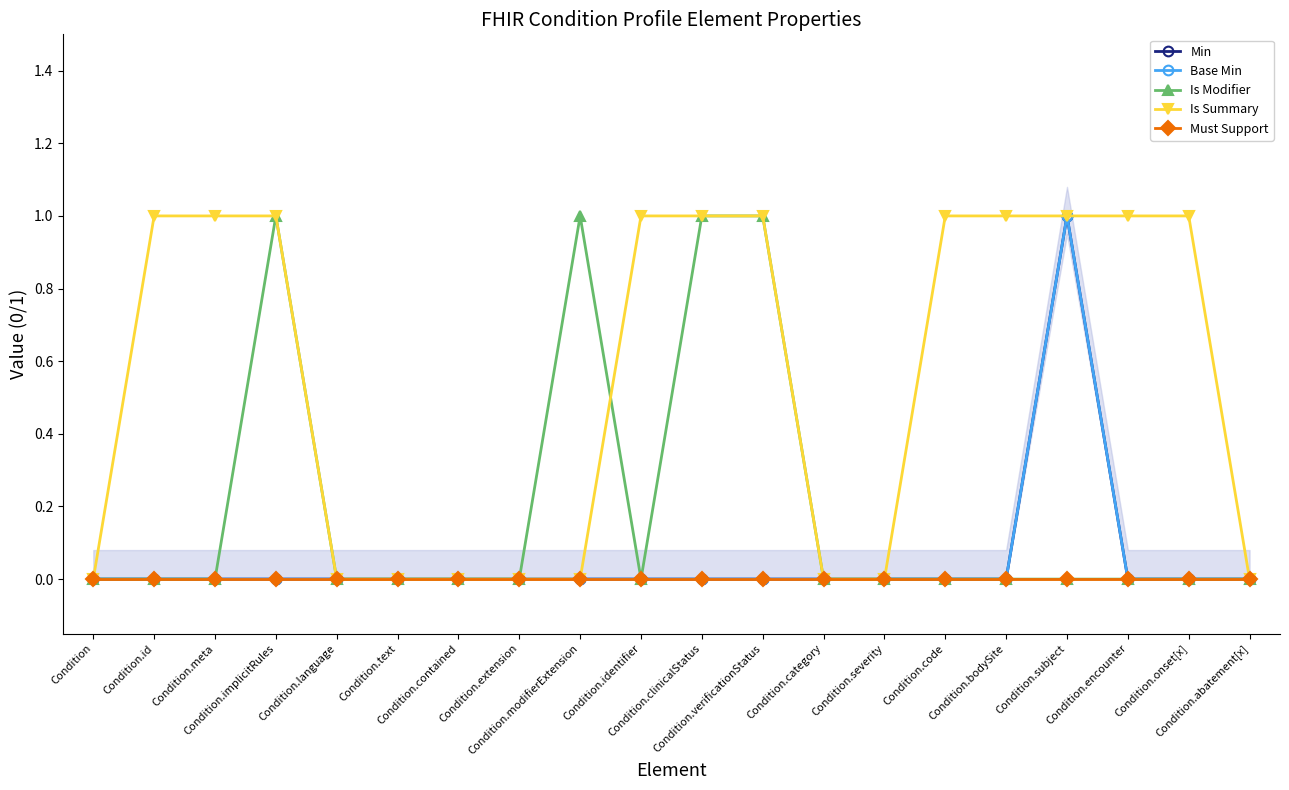

True or false: Min and Is Summary cross at least once.

False